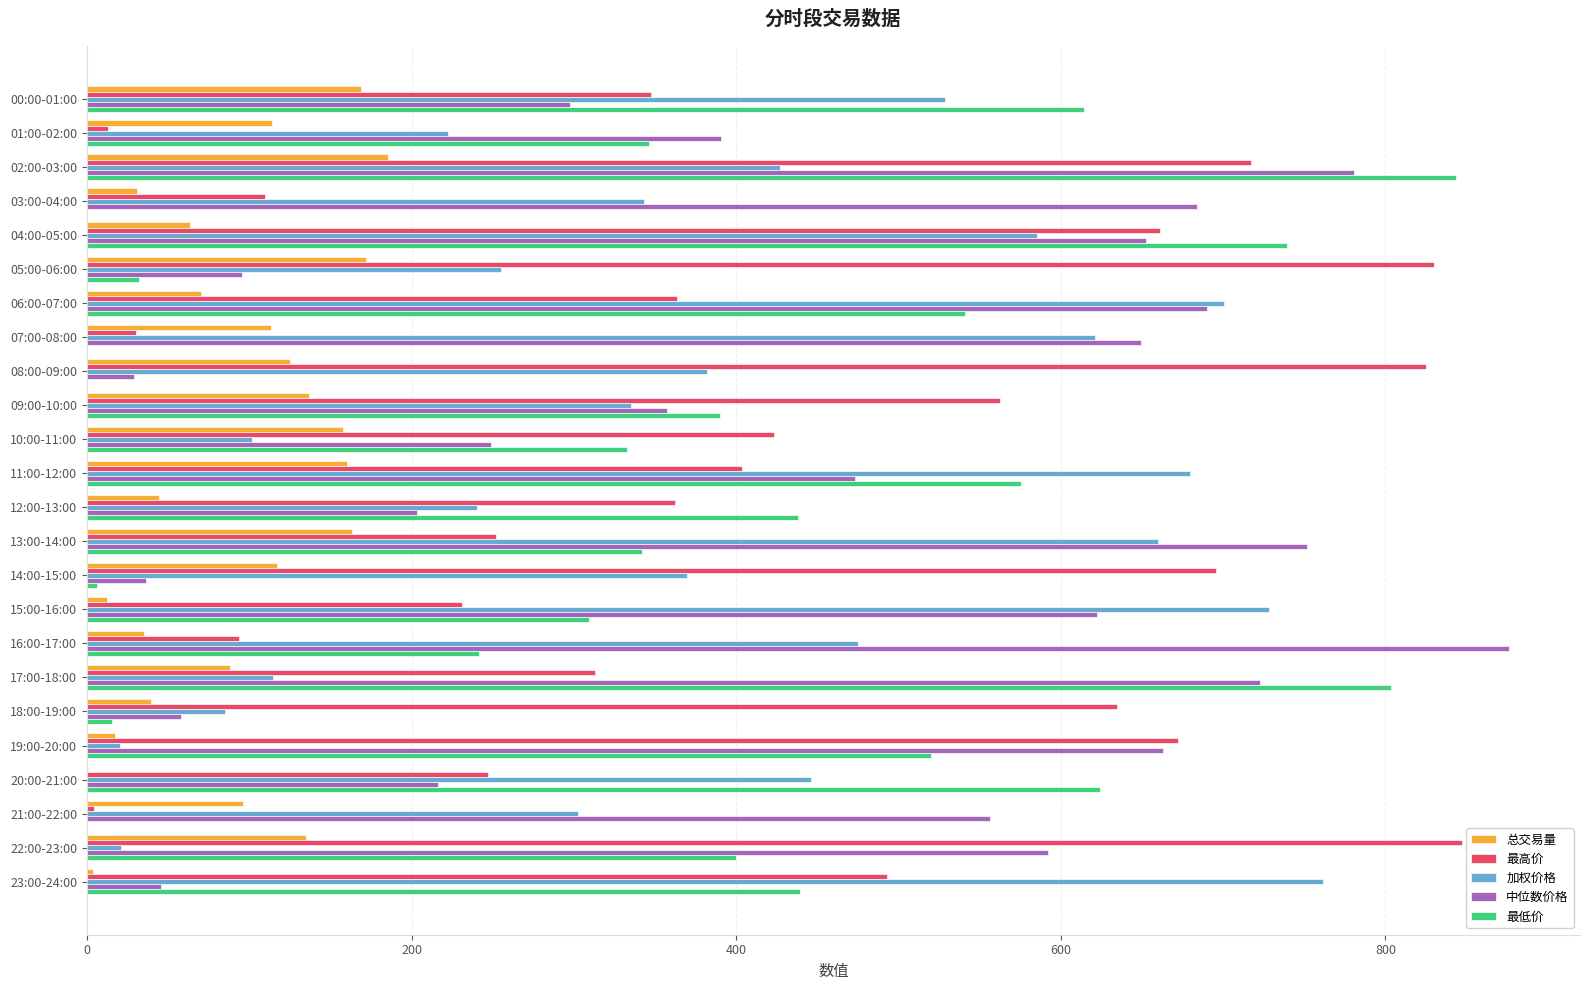

The value of 中位数价格 at 11:00-12:00 is 473.4. True or false?

True